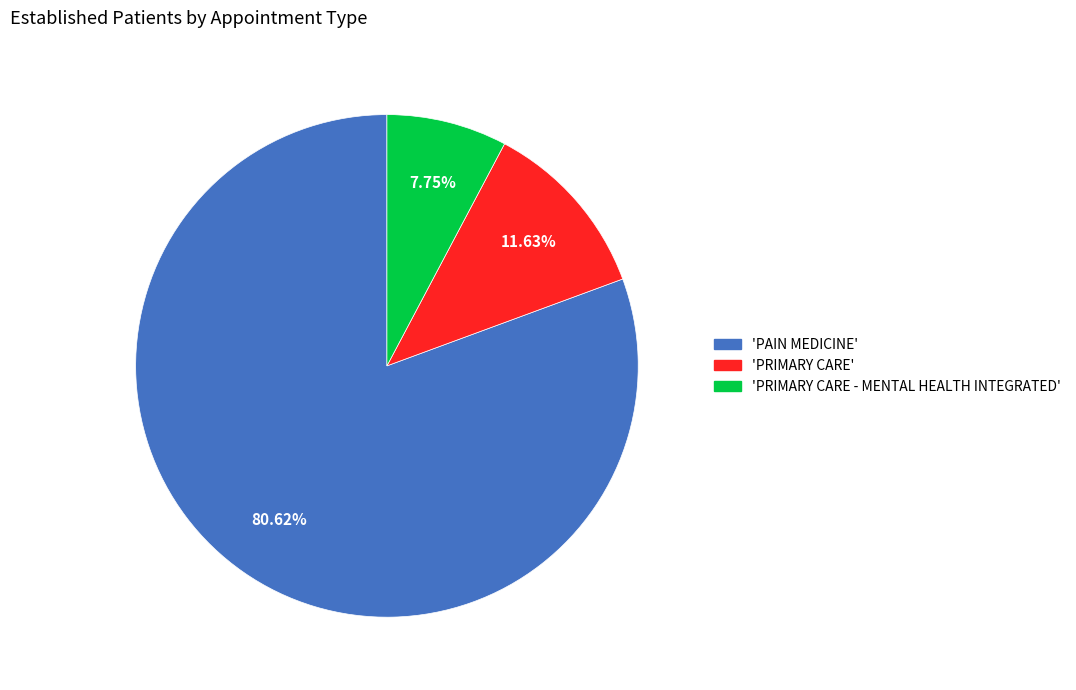

Is there any slice that represents more than half of the pie?

Yes